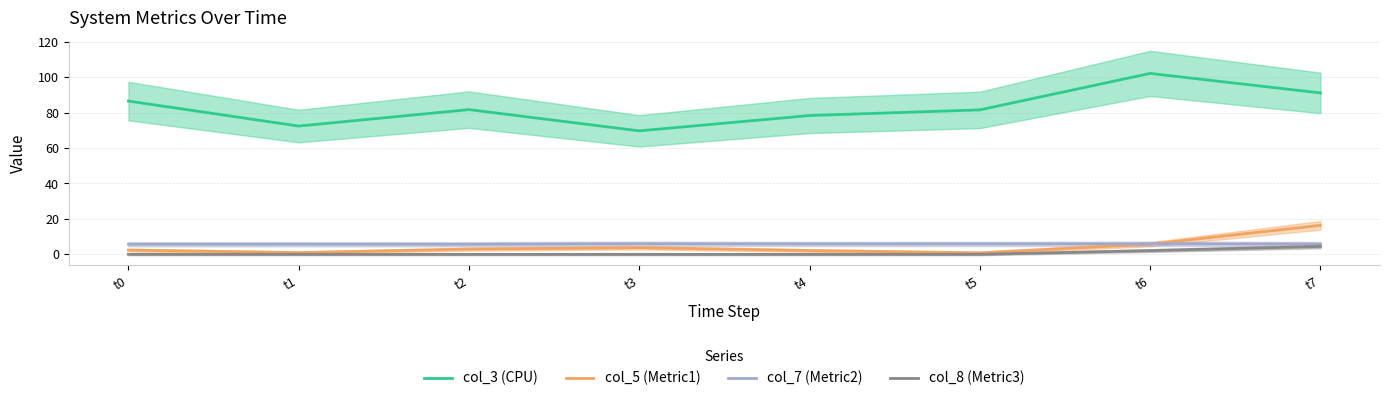

What is the difference between the col_5 (Metric1) values at t1 and t0?

1.4